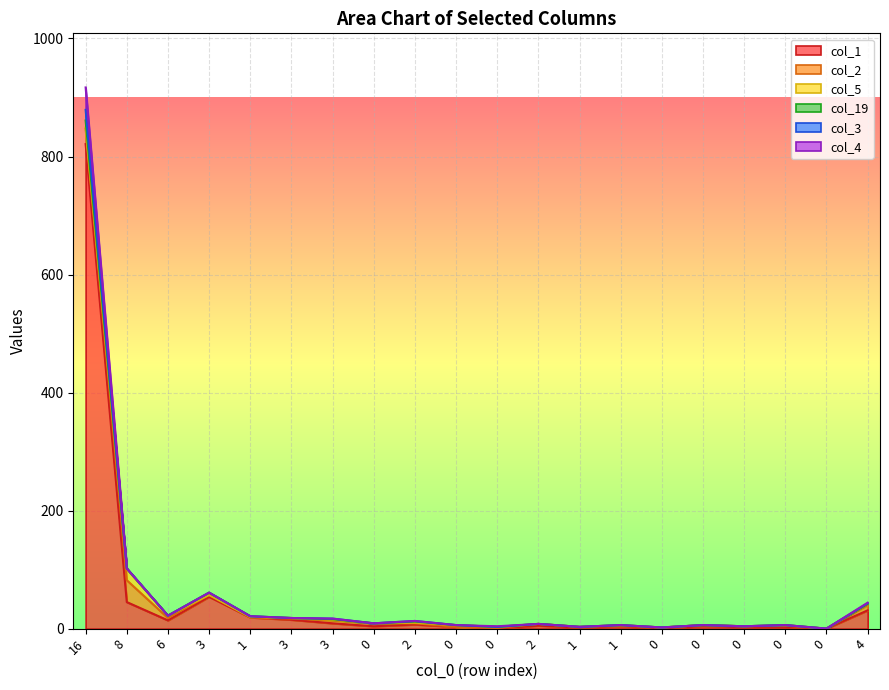

Rank the categories by col_1 value from highest to lowest.

16, 3, 8, 4, 1, 3, 6, 3, 2, 2, 0, 1, 0, 0, 0, 0, 1, 0, 0, 0